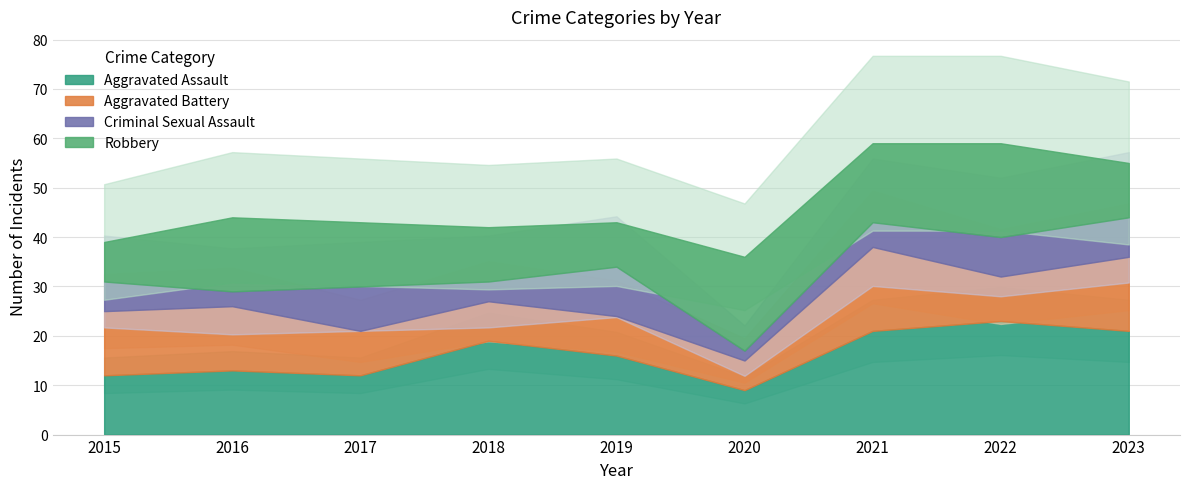

List the series in order of their overall mean, lowest first.

Criminal Sexual Assault, Aggravated Battery, Robbery, Aggravated Assault